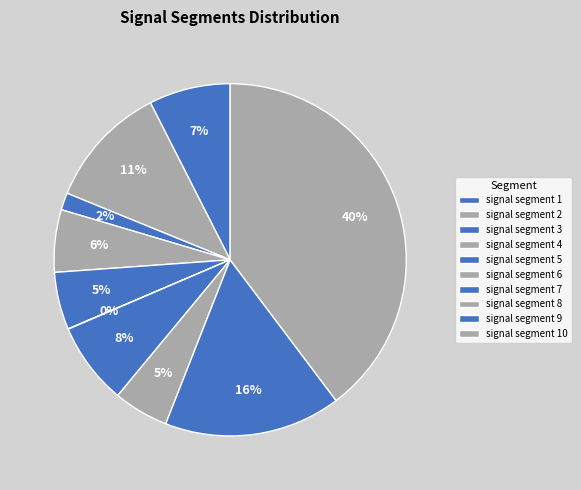

How many slices are in this pie chart?

10